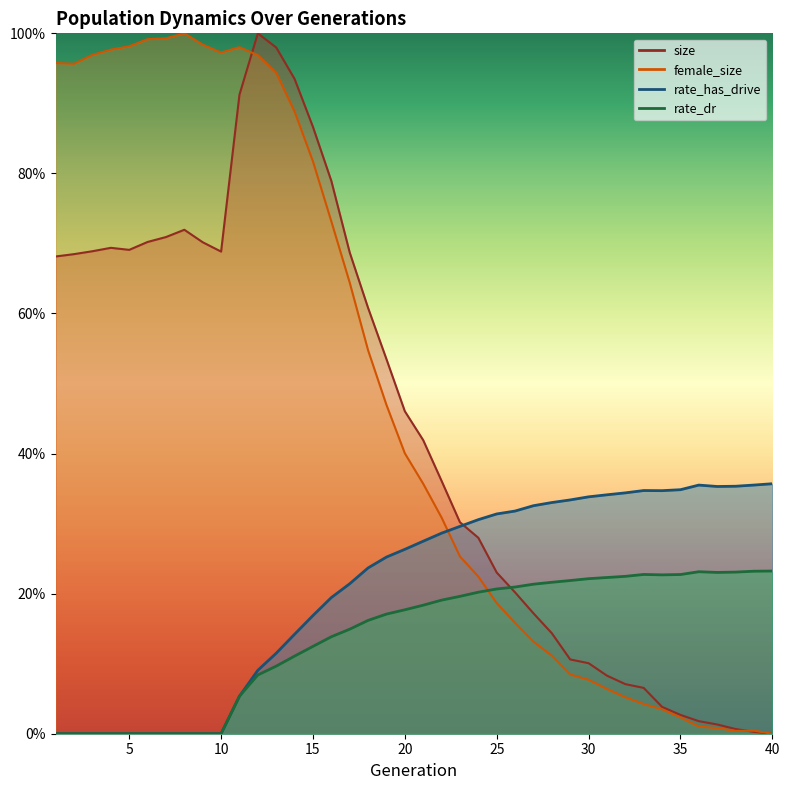

Reading left to right, transcribe all the data shown in this chart.

size: 1=0.7	2=0.7	3=0.7	4=0.7	5=0.7	6=0.7	7=0.7	8=0.7	9=0.7	10=0.7	11=0.9	12=1.0	13=1.0	14=0.9	15=0.9	16=0.8	17=0.7	18=0.6	19=0.5	20=0.5	21=0.4	22=0.4	23=0.3	24=0.3	25=0.2	26=0.2	27=0.2	28=0.1	29=0.1	30=0.1	31=0.1	32=0.1	33=0.1	34=0.0	35=0.0	36=0.0	37=0.0	38=0.0	39=0.0	40=0.0
female_size: 1=1.0	2=1.0	3=1.0	4=1.0	5=1.0	6=1.0	7=1.0	8=1.0	9=1.0	10=1.0	11=1.0	12=1.0	13=0.9	14=0.9	15=0.8	16=0.7	17=0.6	18=0.5	19=0.5	20=0.4	21=0.4	22=0.3	23=0.3	24=0.2	25=0.2	26=0.2	27=0.1	28=0.1	29=0.1	30=0.1	31=0.1	32=0.1	33=0.0	34=0.0	35=0.0	36=0.0	37=0.0	38=0.0	39=0.0	40=0.0
rate_has_drive: 1=0.0	2=0.0	3=0.0	4=0.0	5=0.0	6=0.0	7=0.0	8=0.0	9=0.0	10=0.0	11=0.1	12=0.1	13=0.1	14=0.1	15=0.2	16=0.2	17=0.2	18=0.2	19=0.3	20=0.3	21=0.3	22=0.3	23=0.3	24=0.3	25=0.3	26=0.3	27=0.3	28=0.3	29=0.3	30=0.3	31=0.3	32=0.3	33=0.3	34=0.3	35=0.3	36=0.4	37=0.4	38=0.4	39=0.4	40=0.4
rate_dr: 1=0.0	2=0.0	3=0.0	4=0.0	5=0.0	6=0.0	7=0.0	8=0.0	9=0.0	10=0.0	11=0.1	12=0.1	13=0.1	14=0.1	15=0.1	16=0.1	17=0.1	18=0.2	19=0.2	20=0.2	21=0.2	22=0.2	23=0.2	24=0.2	25=0.2	26=0.2	27=0.2	28=0.2	29=0.2	30=0.2	31=0.2	32=0.2	33=0.2	34=0.2	35=0.2	36=0.2	37=0.2	38=0.2	39=0.2	40=0.2